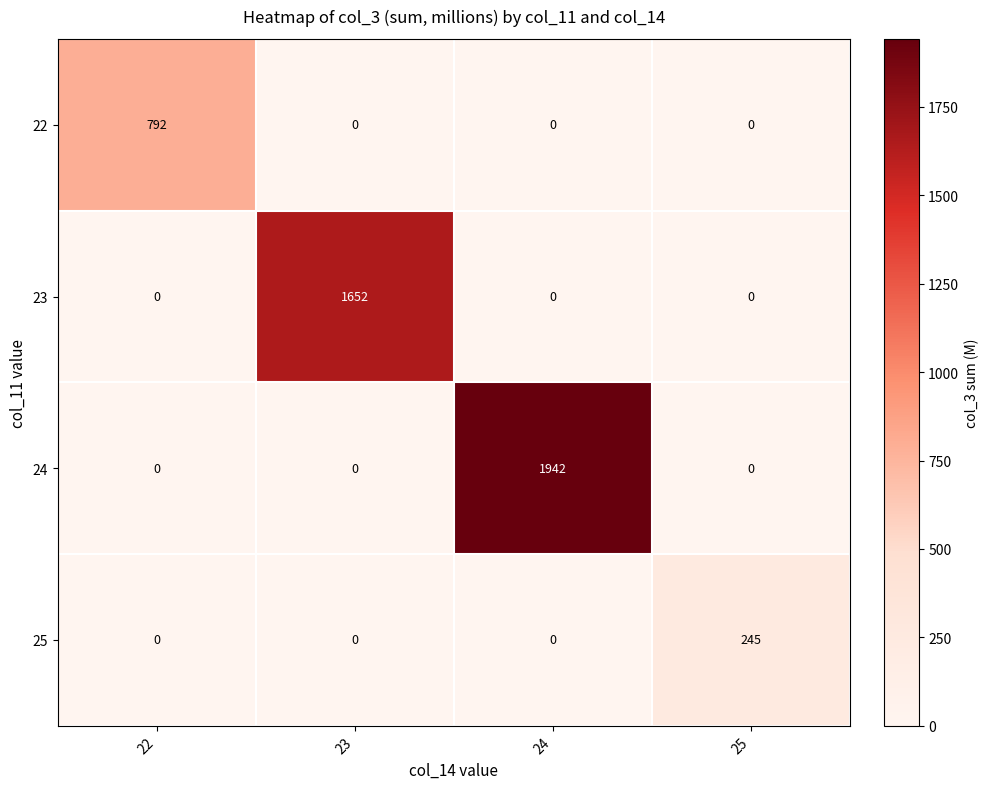

At which category does the chart reach its peak across all series?

24